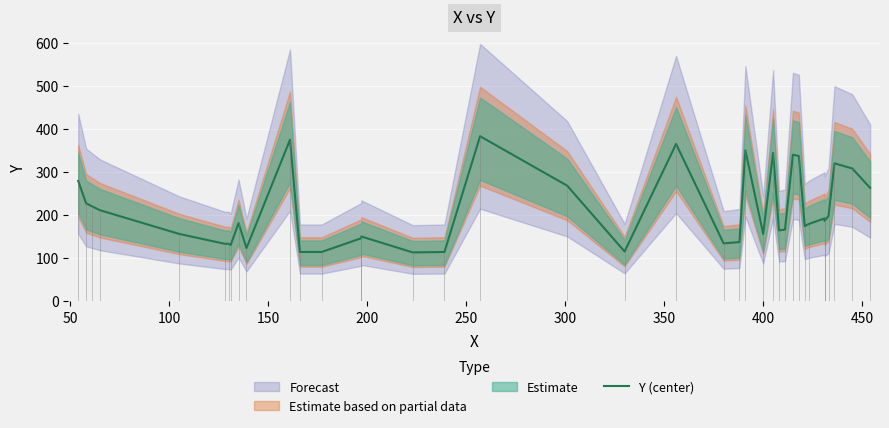

Count the number of values greater than 181.

18